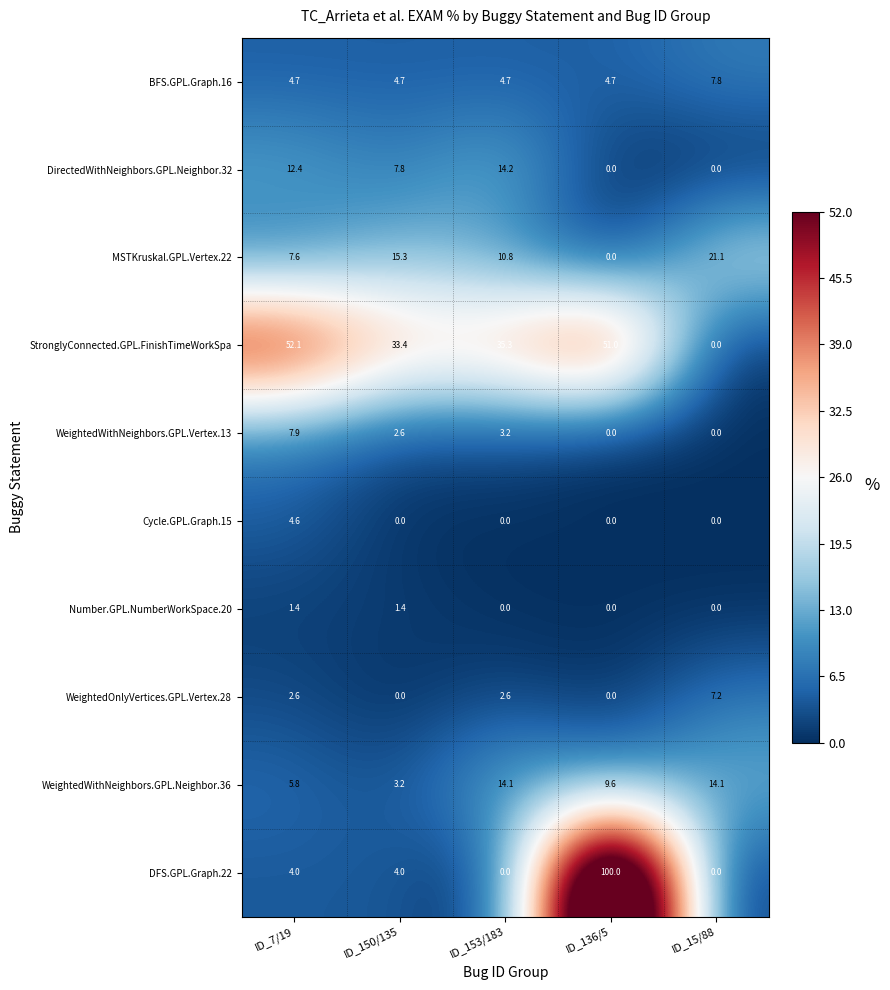

At which label does StronglyConnected.GPL.FinishTimeWorkSpa reach its minimum?

ID_15/88